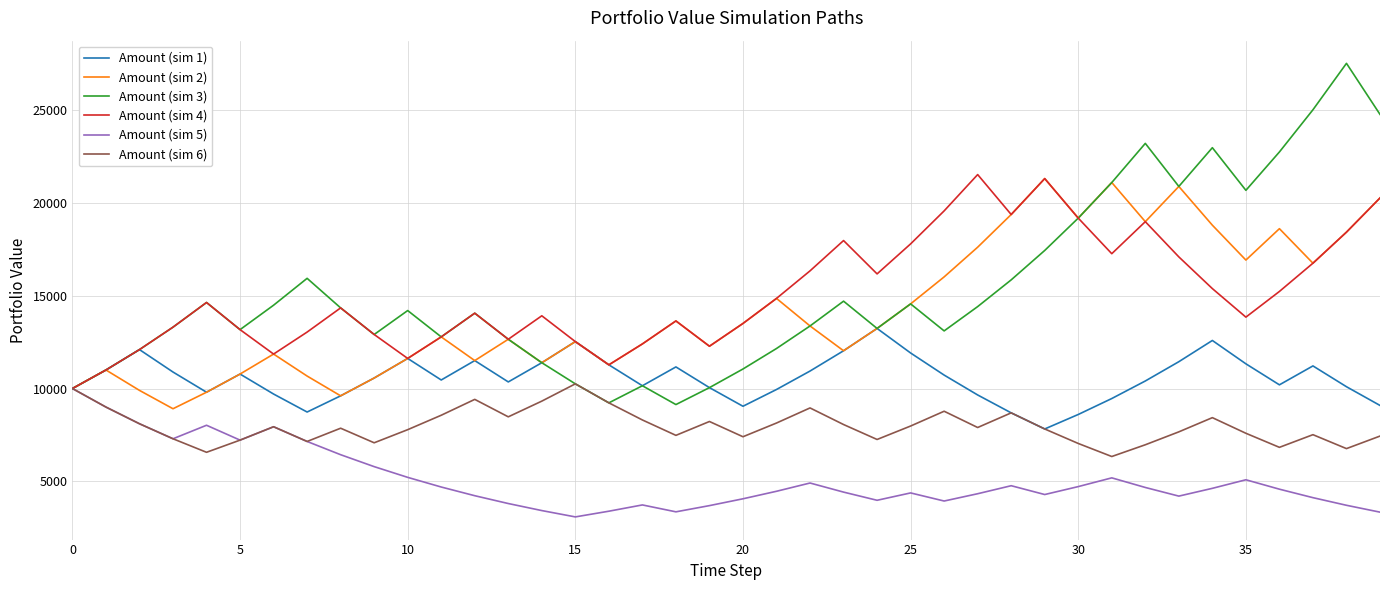

Which series has the largest range (max minus min)?

Amount (sim 3)